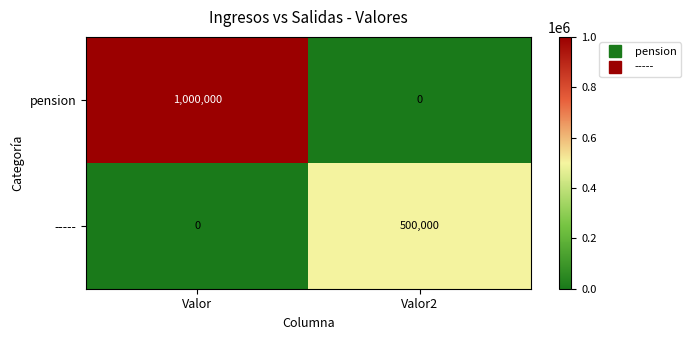

True or false: ----- has a value of 0 at Valor.

True